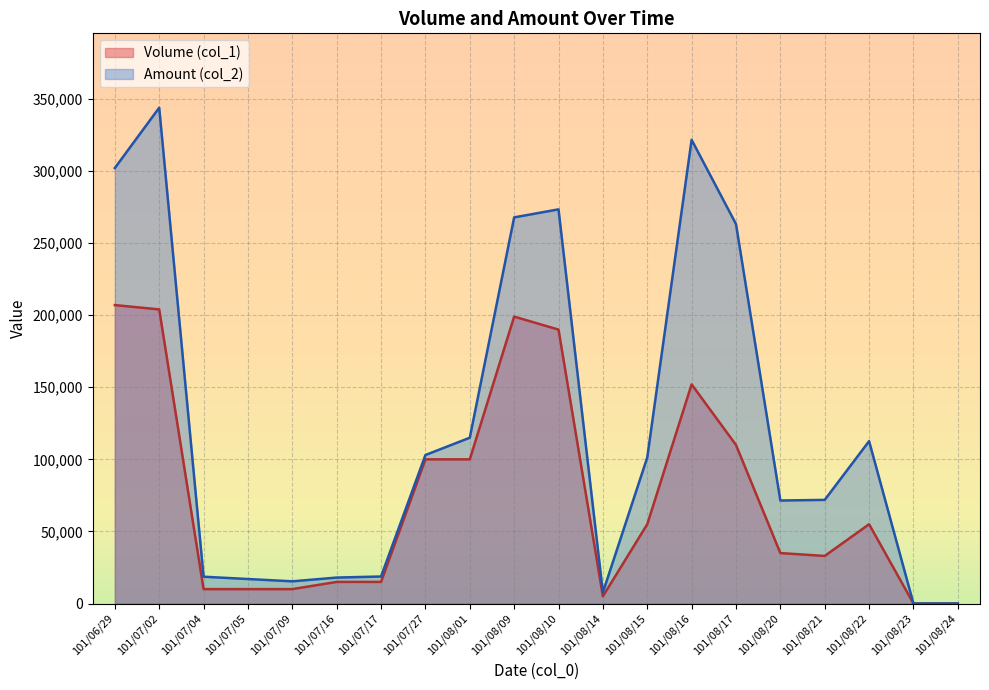

Rank the series by their average value, from highest to lowest.

Amount (col_2), Volume (col_1)